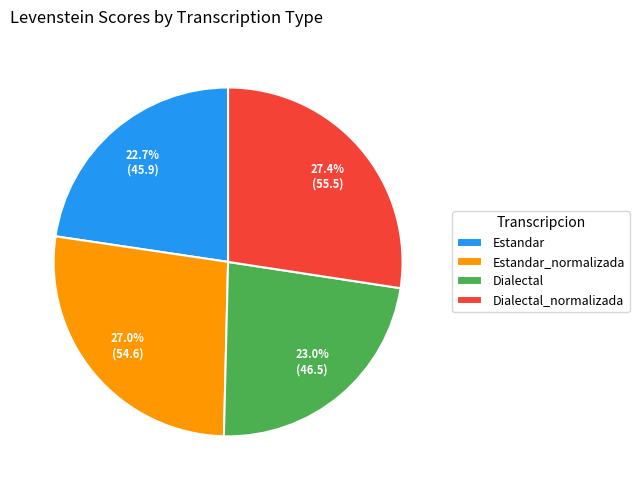

How many segments does this pie chart have?

4